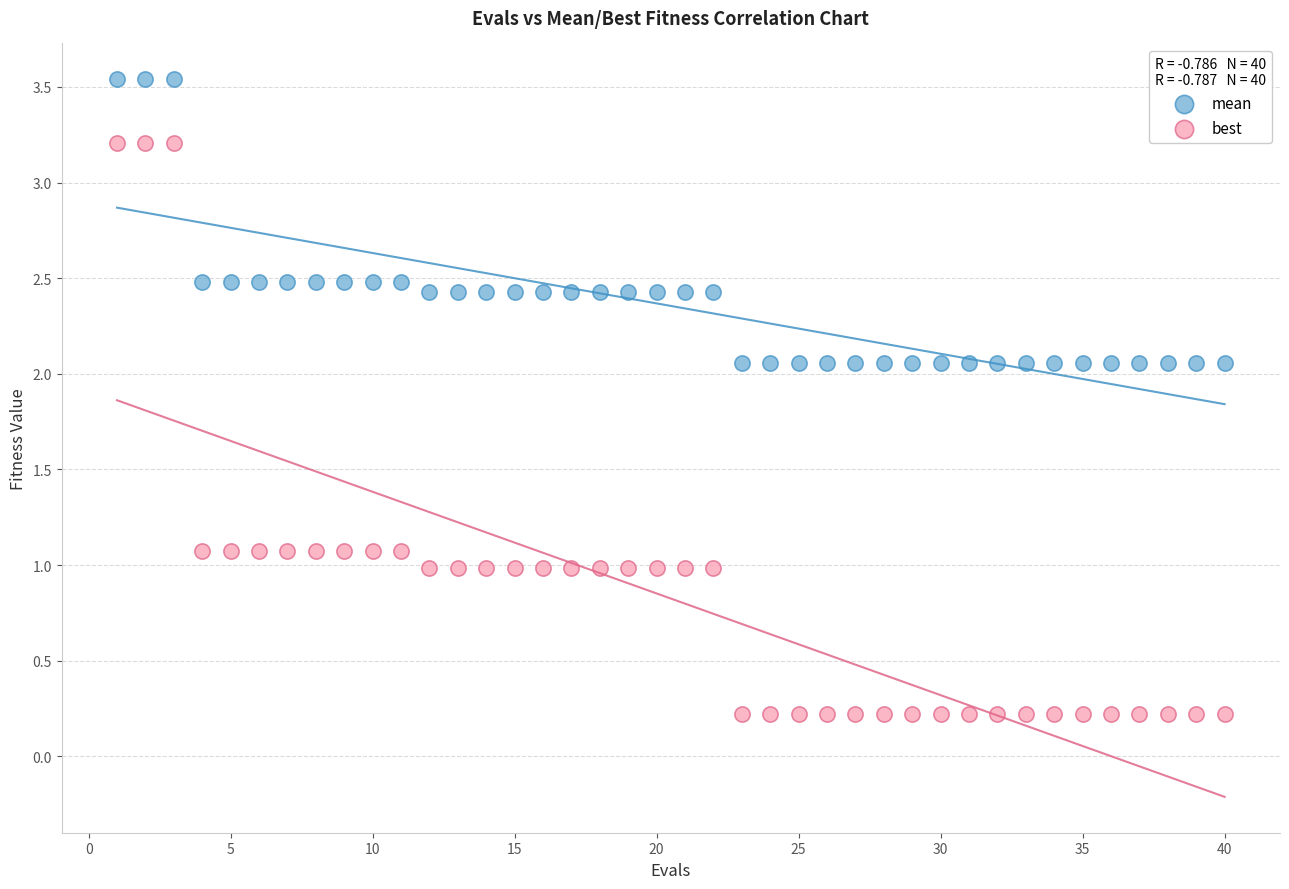

Which series has the widest spread of Y values?

best